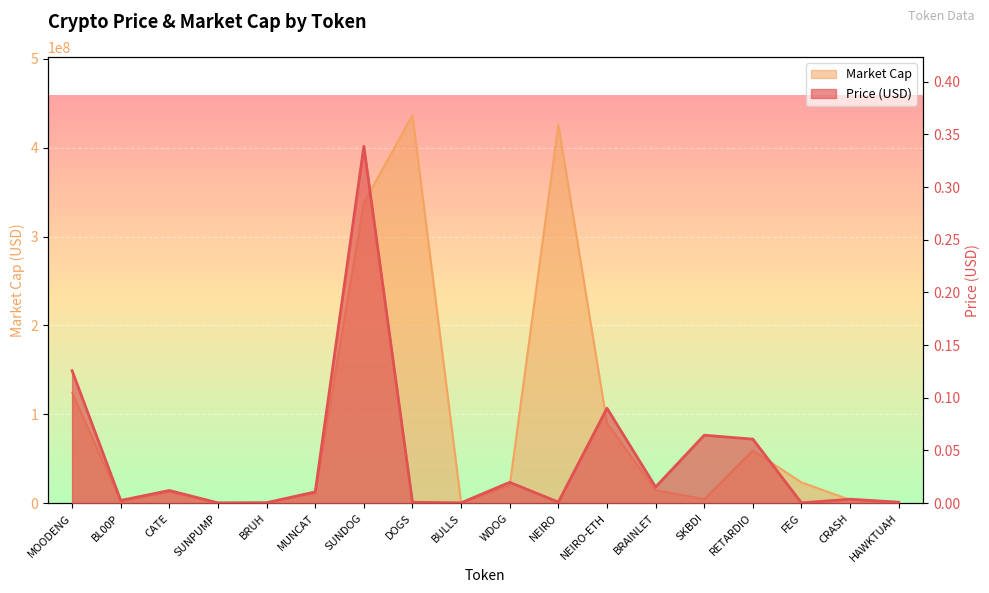

How many lines are shown in the chart?

2